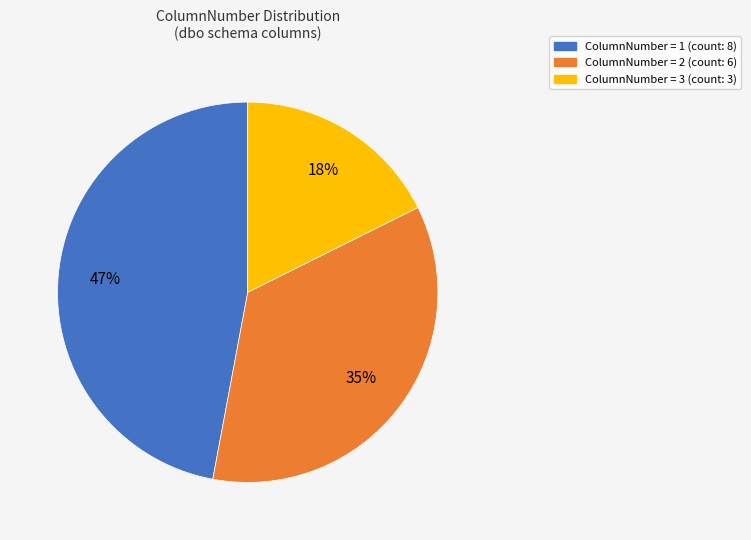

How many slices are in this pie chart?

3